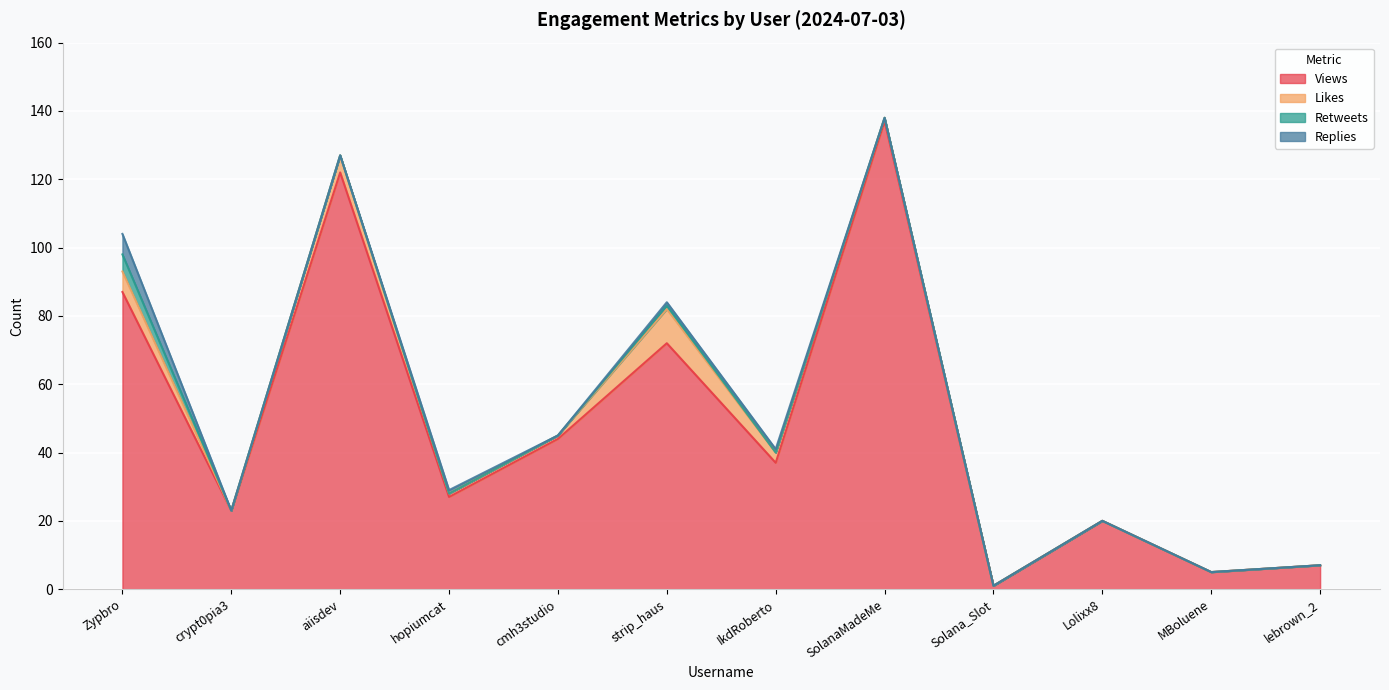

At how many categories does at least one series exceed 56?

4